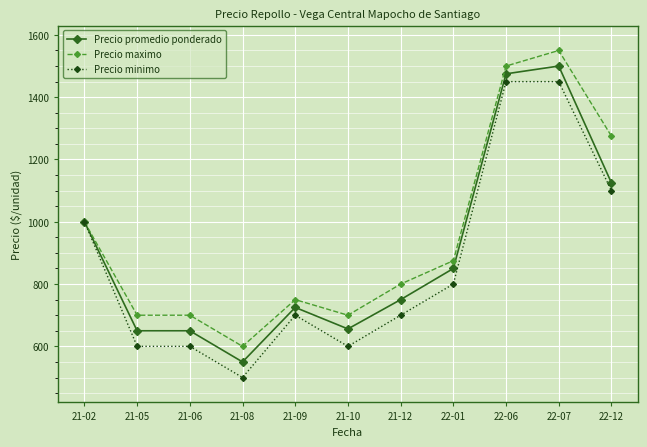

Reading left to right, transcribe all the data shown in this chart.

Precio promedio ponderado: 21-02=1000	21-05=650	21-06=650	21-08=550	21-09=725	21-10=656	21-12=750	22-01=850	22-06=1475	22-07=1500	22-12=1125
Precio maximo: 21-02=1000	21-05=700	21-06=700	21-08=600	21-09=750	21-10=700	21-12=800	22-01=875	22-06=1500	22-07=1550	22-12=1275
Precio minimo: 21-02=1000	21-05=600	21-06=600	21-08=500	21-09=700	21-10=600	21-12=700	22-01=800	22-06=1450	22-07=1450	22-12=1100